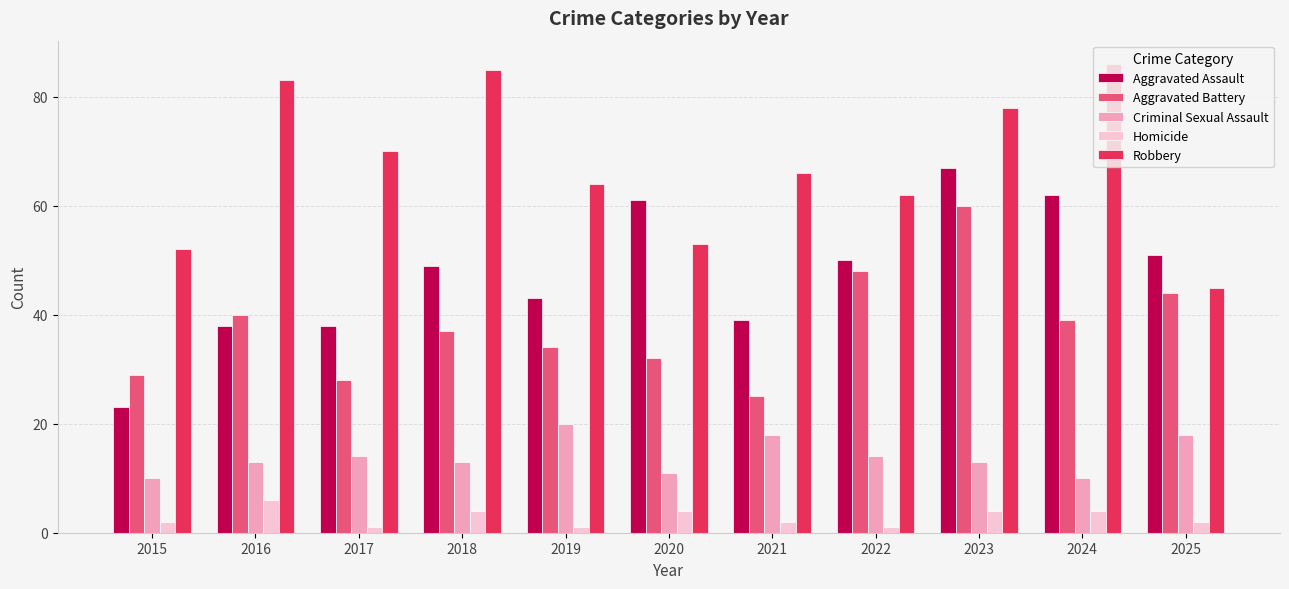

True or false: Robbery has a value of 52 at 2015.

True